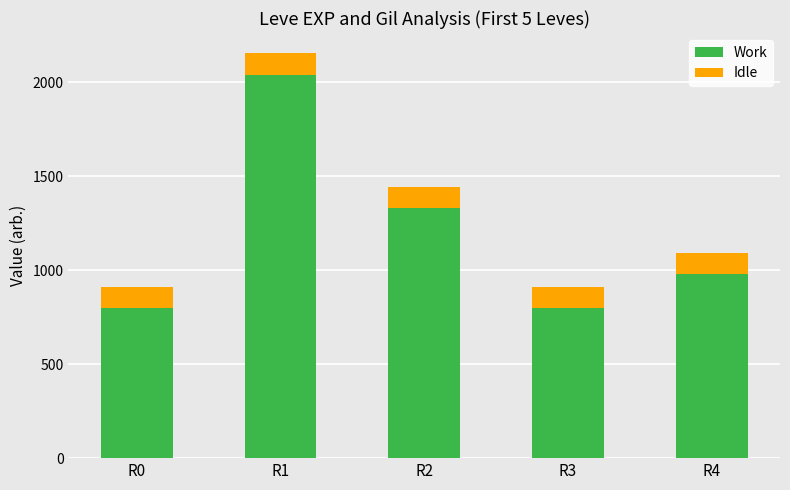

True or false: Work has a value of 413 at R0.

False